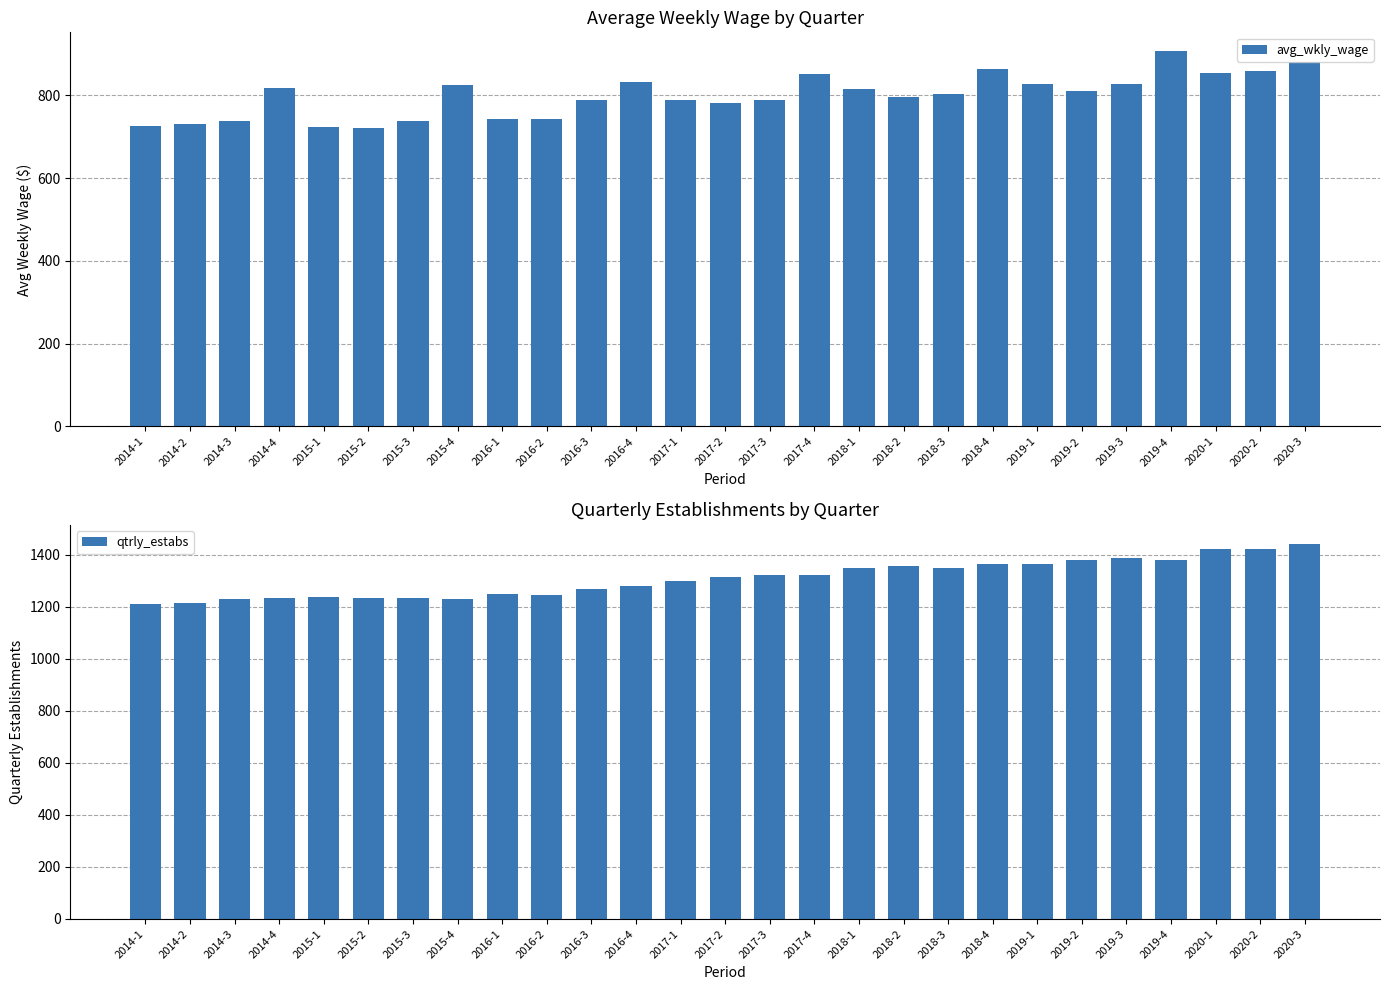

Between 2017-1 and 2014-1, which is larger?

2017-1